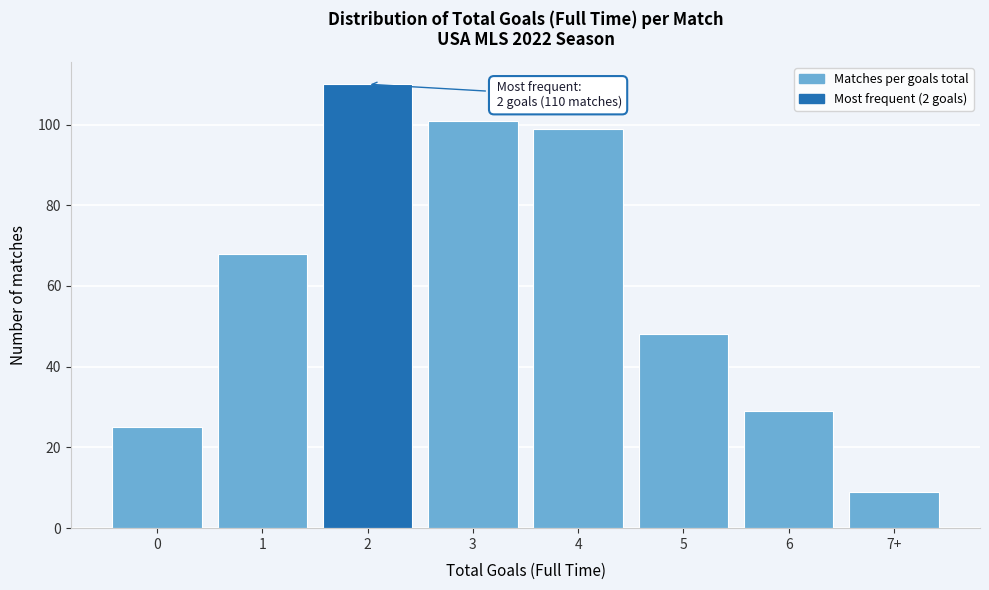

Reading right to left, transcribe all the data shown in this chart.

7+=9	6=29	5=48	4=99	3=101	2=110	1=68	0=25